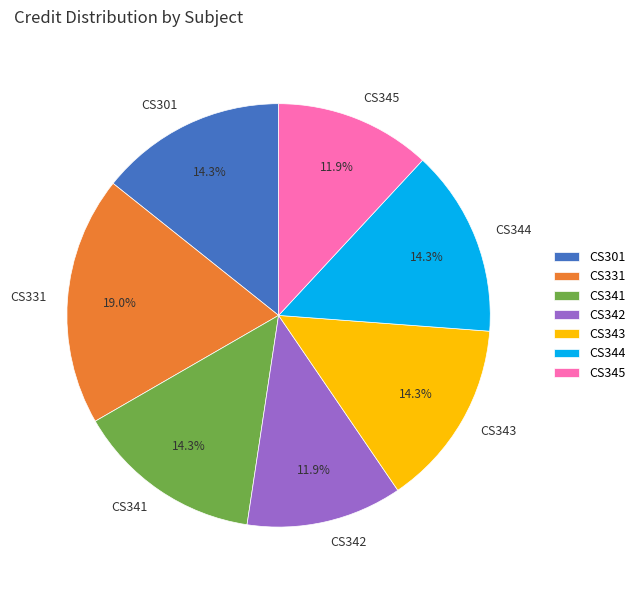

Which category has the biggest portion of the pie?

CS331